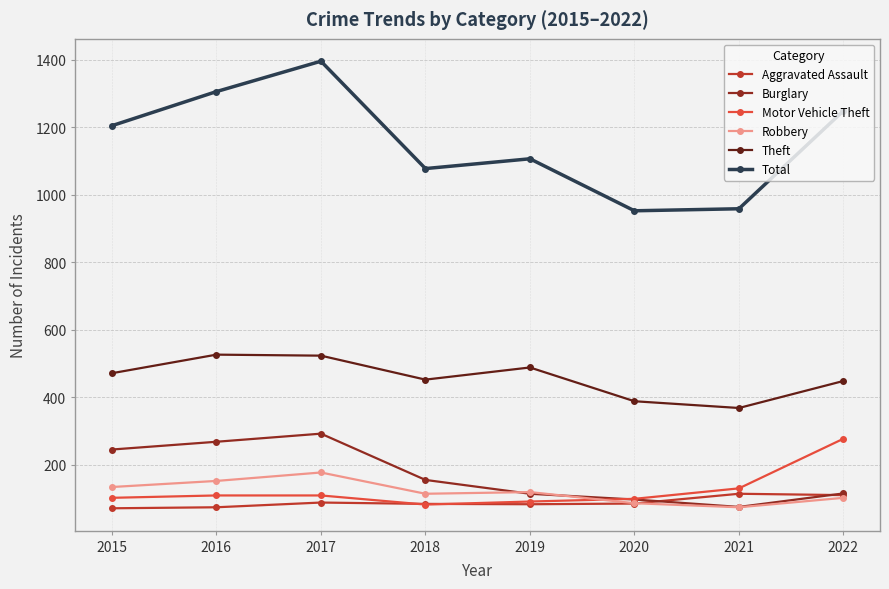

What is the smallest value displayed?

71